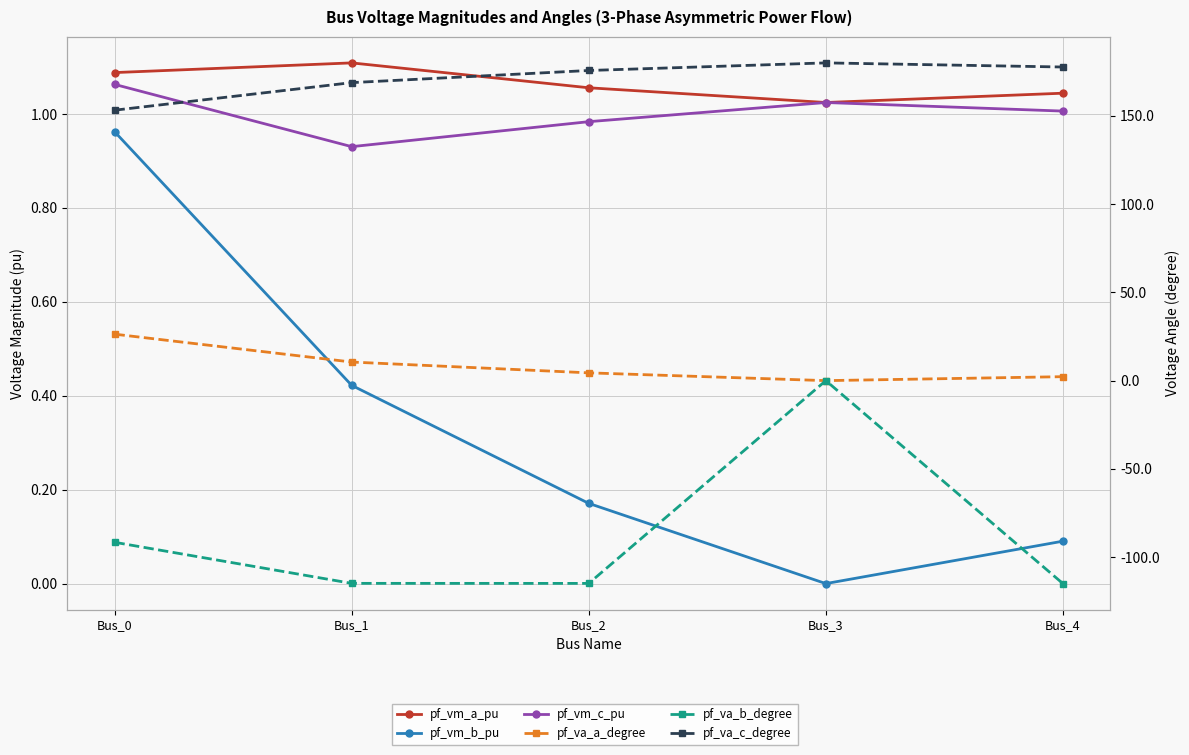

In pf_va_a_degree, how many points are lower than both neighbors (excluding endpoints)?

1